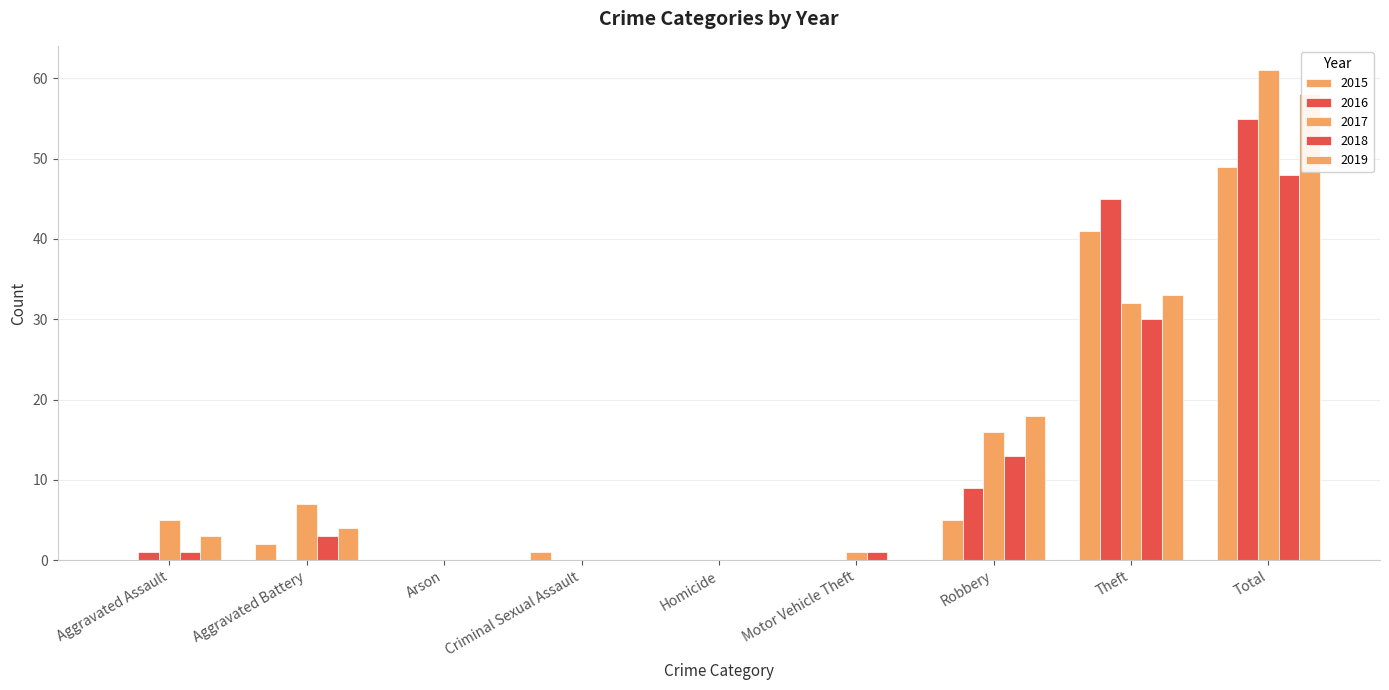

What is the maximum value shown in the chart?

61